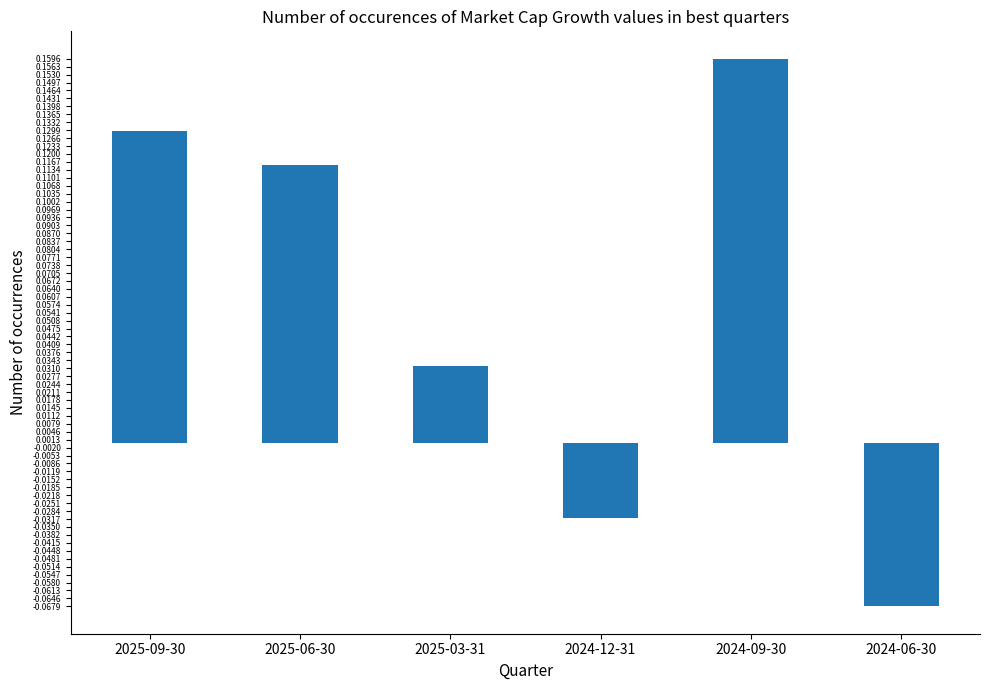

Which label corresponds to the smallest value in the chart?

2024-06-30